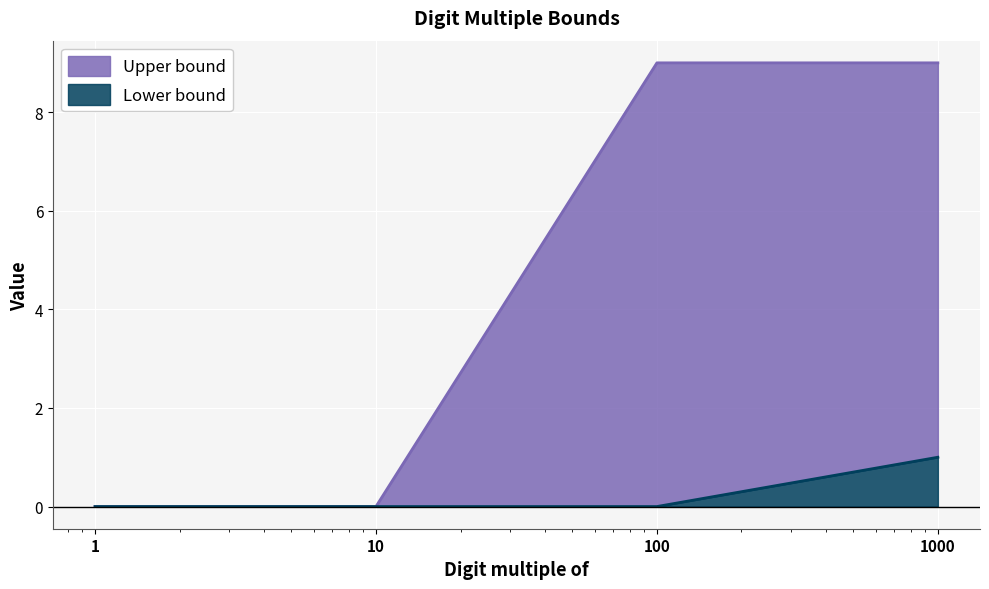

Which category has the lowest value in the Lower bound series?

1